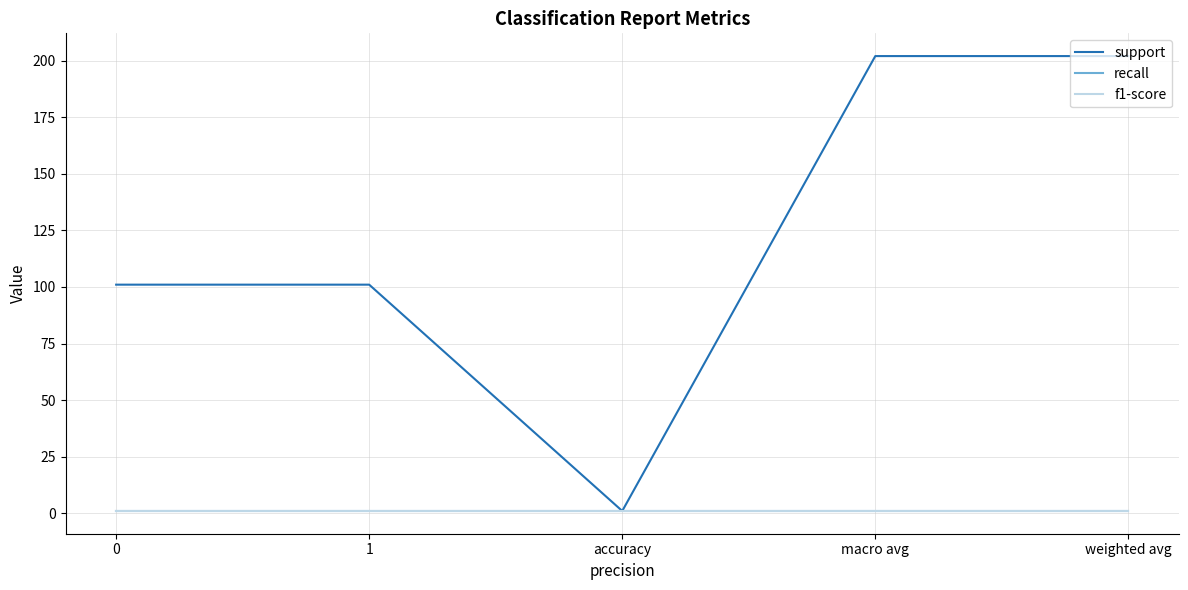

Reading left to right, what are all the values shown in this chart?

support: 101	101	1	202	202
recall: 1	1	1	1	1
f1-score: 1	1	1	1	1